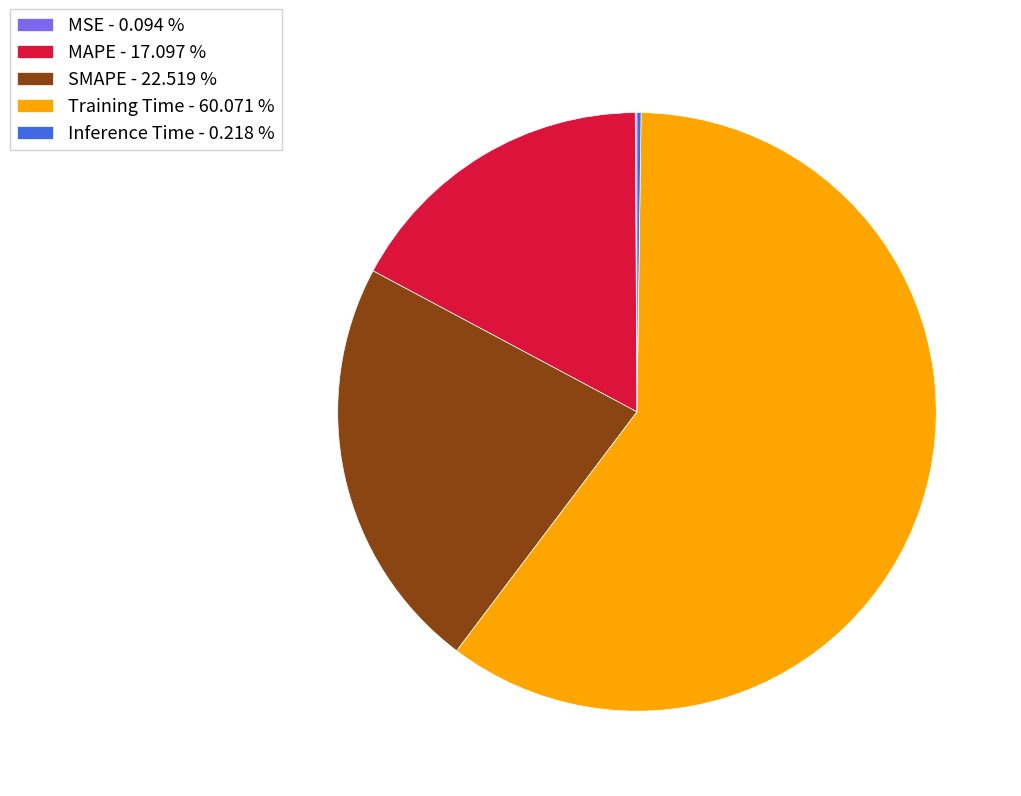

Does Training Time account for over 50% of the chart?

Yes